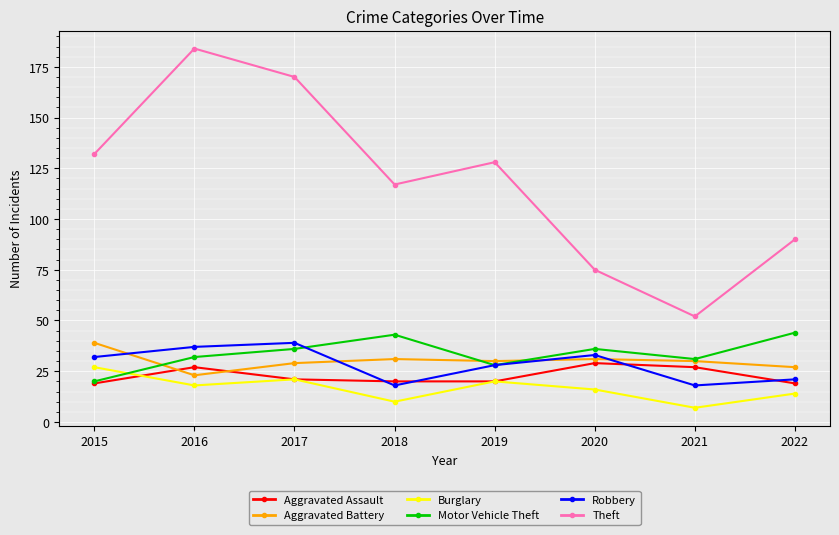

Reading left to right, list all the values displayed in this chart.

Aggravated Assault: 19	27	21	20	20	29	27	19
Aggravated Battery: 39	23	29	31	30	31	30	27
Burglary: 27	18	21	10	20	16	7	14
Motor Vehicle Theft: 20	32	36	43	28	36	31	44
Robbery: 32	37	39	18	28	33	18	21
Theft: 132	184	170	117	128	75	52	90